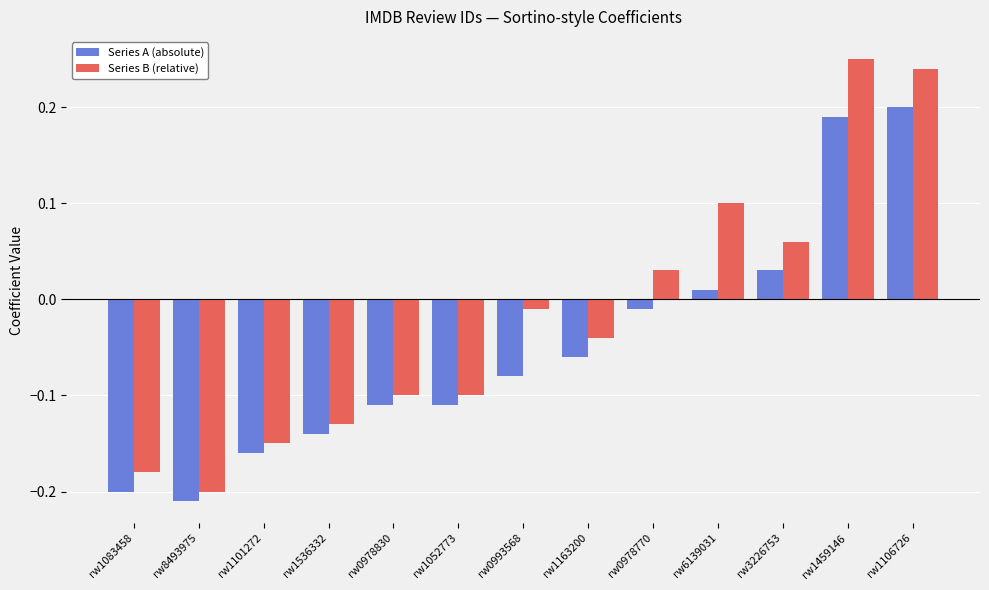

Where is Series B (relative) nearest to the value 0?

rw0993568